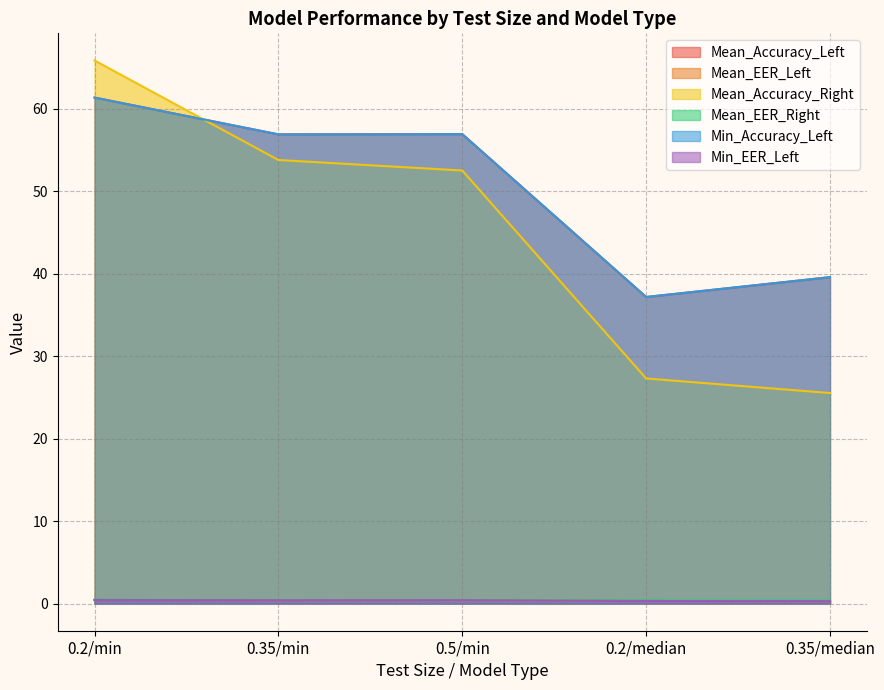

What is the highest value of the Mean_Accuracy_Left series?

61.4